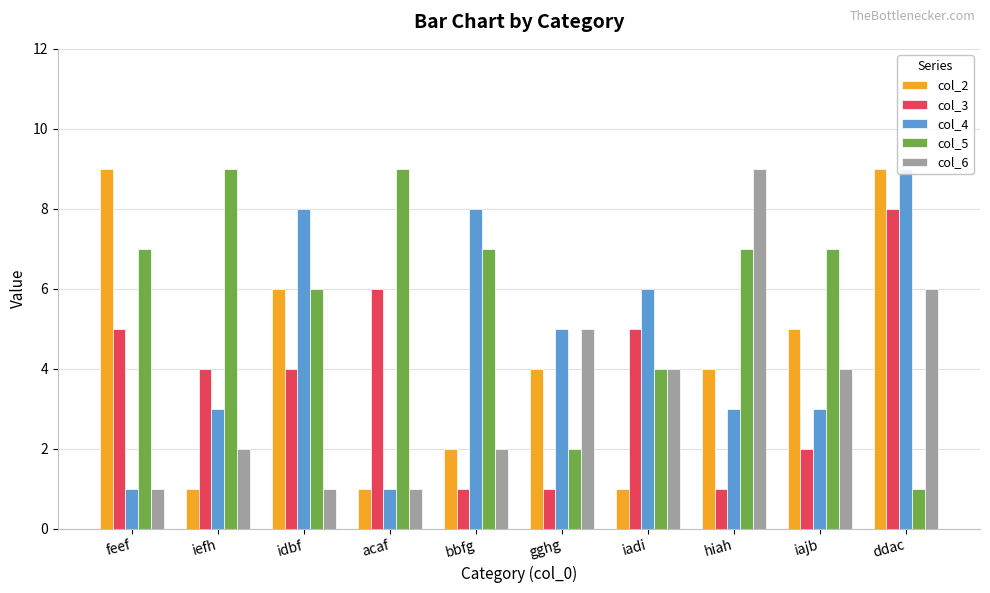

What are all the series names shown in the legend?

col_2, col_3, col_4, col_5, col_6